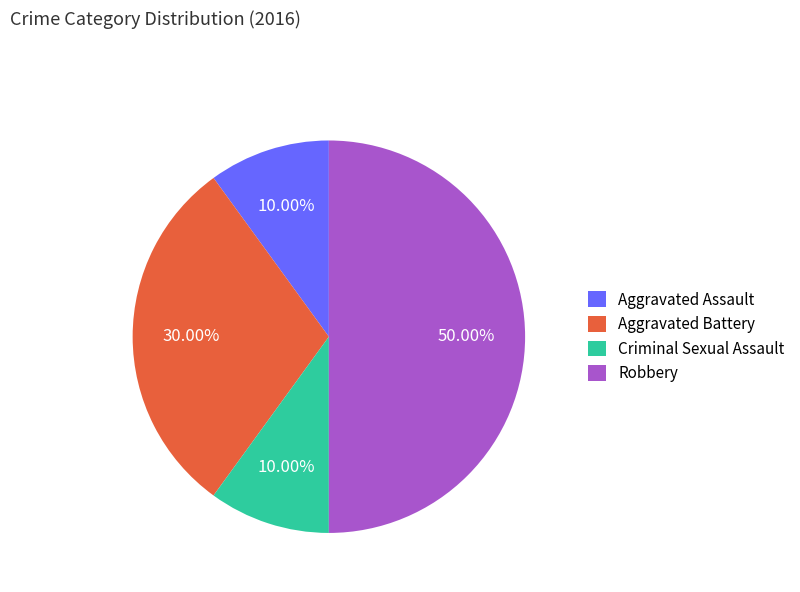

What percentage is the Aggravated Assault slice, to the nearest percent?

10%